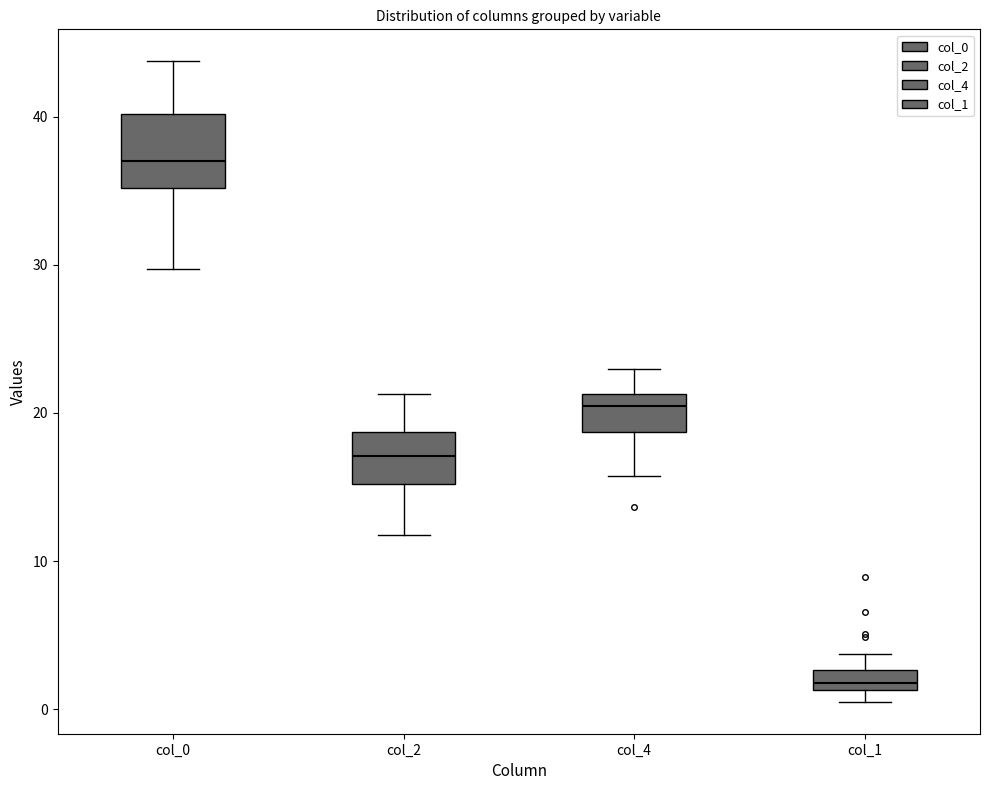

Where is the upper edge of the box for col_2 on the y-axis? The values are not printed on the chart, so give them approximately, as read against the axis.

19